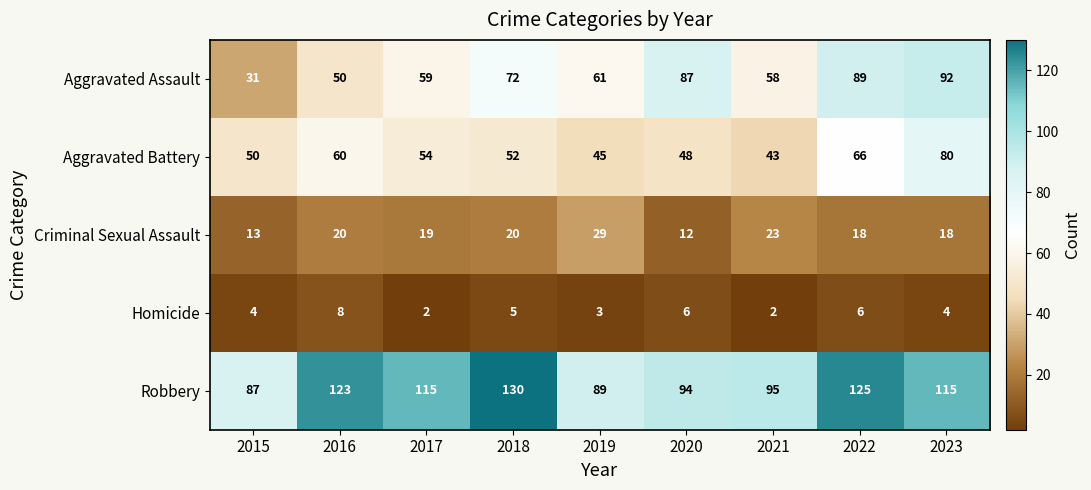

True or false: Aggravated Assault has a value of 146 at 2020.

False